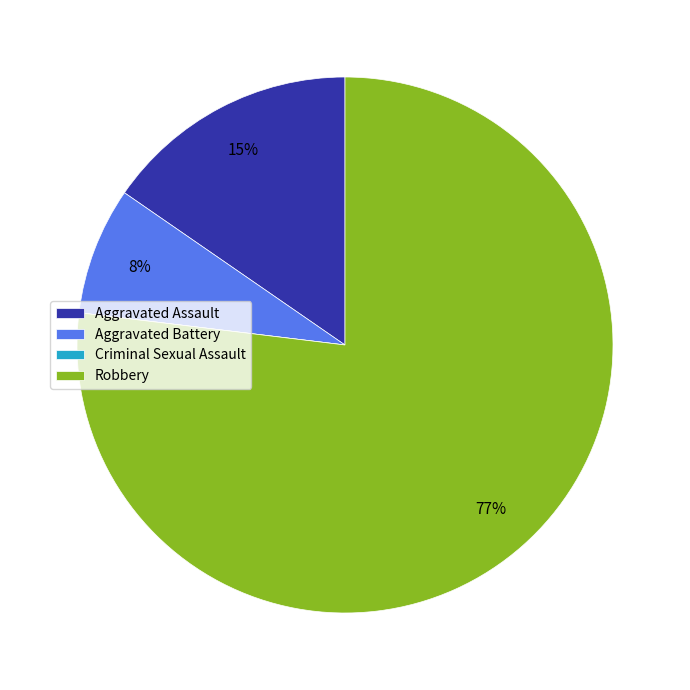

Combined, do Robbery and Aggravated Assault account for over 50%?

Yes